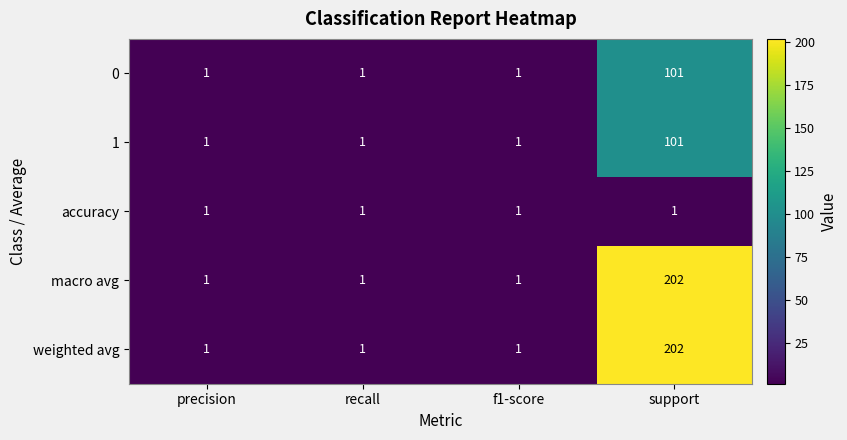

What is the spread (max minus min) of values at support?

201